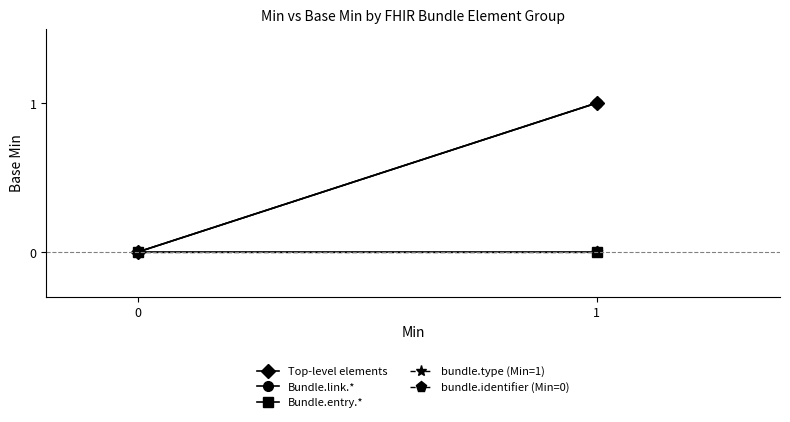

What is the greatest value displayed?

1